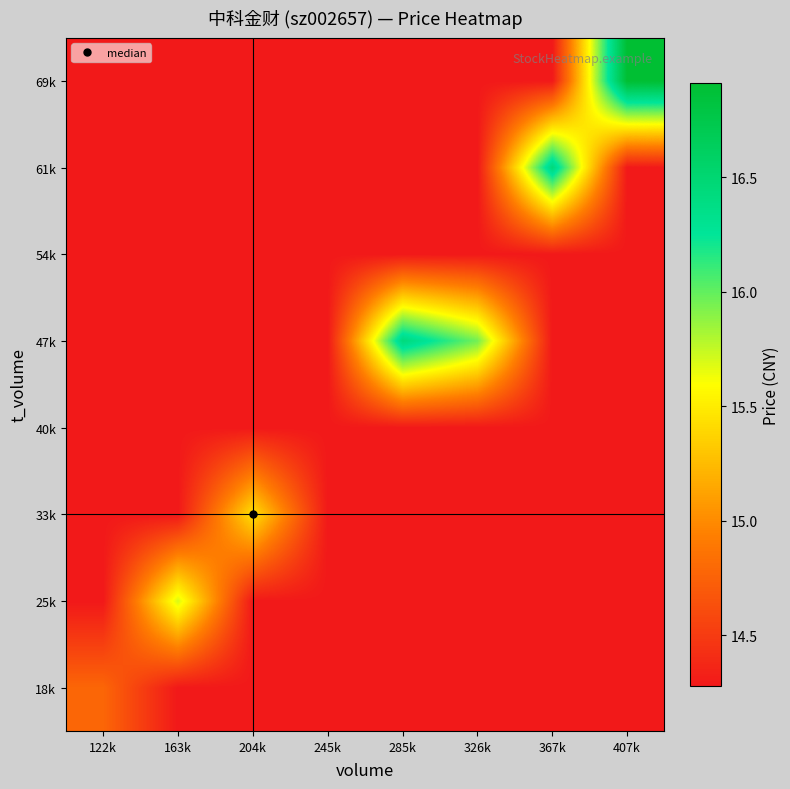

What is the minimum value shown in the chart?

14.3